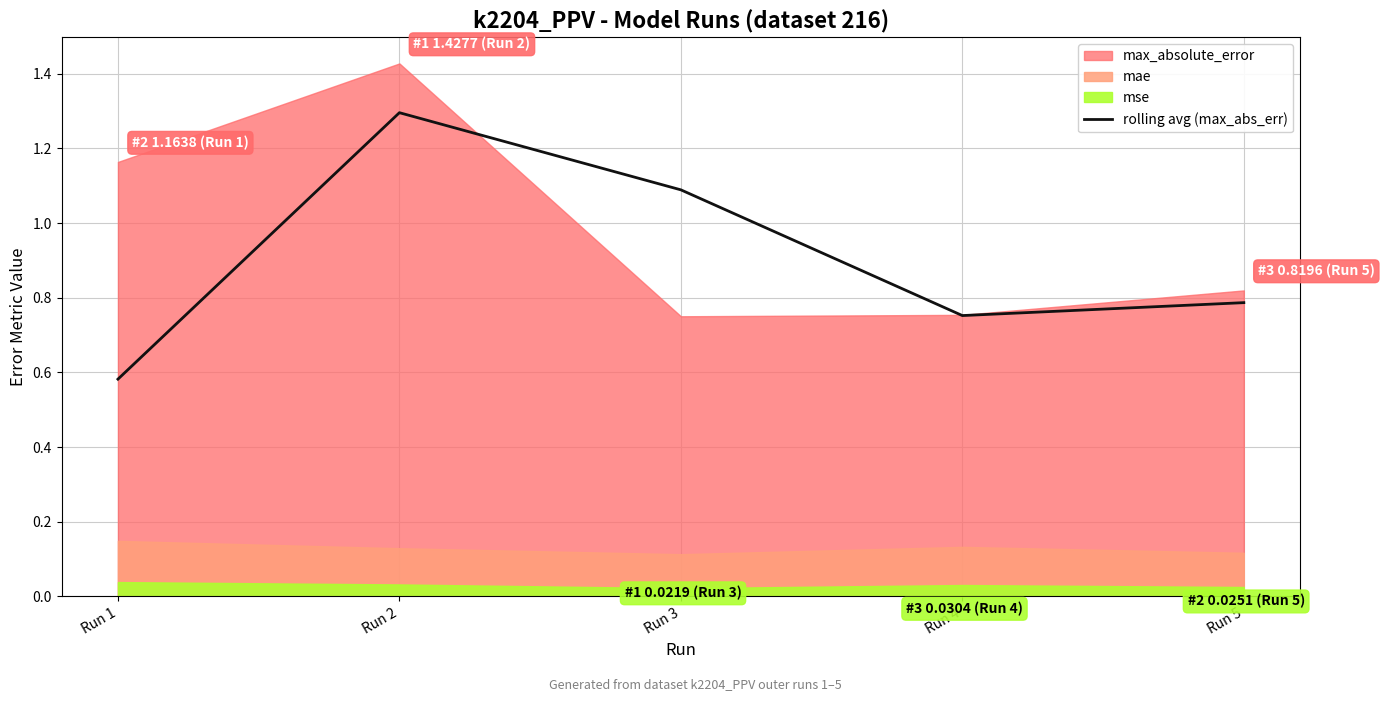

List the labels in order of rolling avg (max_abs_err) value, smallest first.

Run 1, Run 4, Run 5, Run 3, Run 2